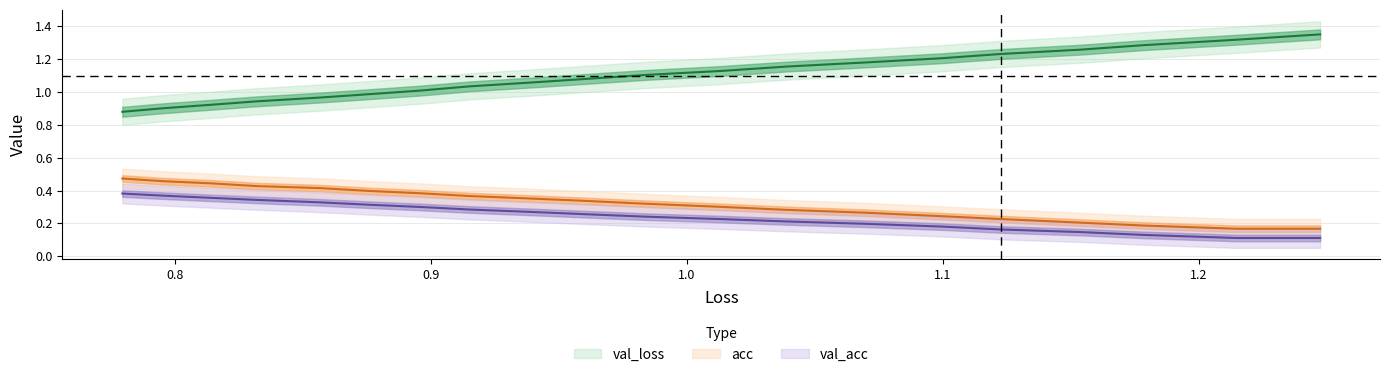

What is the value of the loss point at the 11th from the left?

0.2